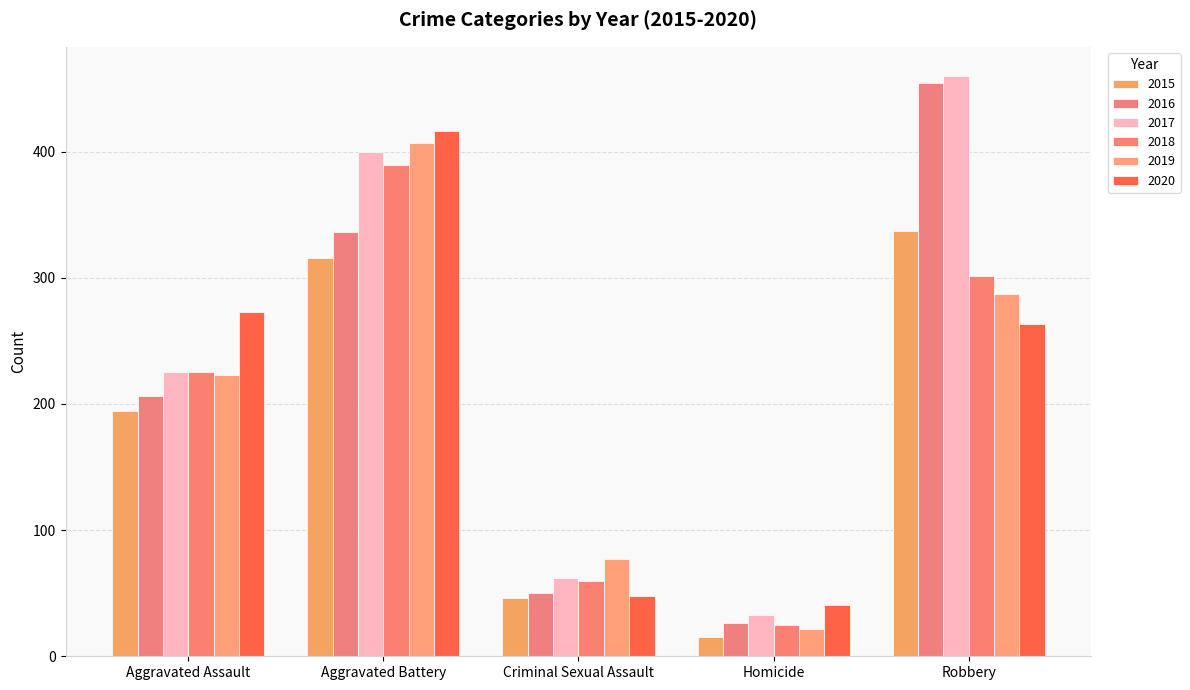

List the series in order of their peak value, lowest first.

2015, 2018, 2019, 2020, 2016, 2017